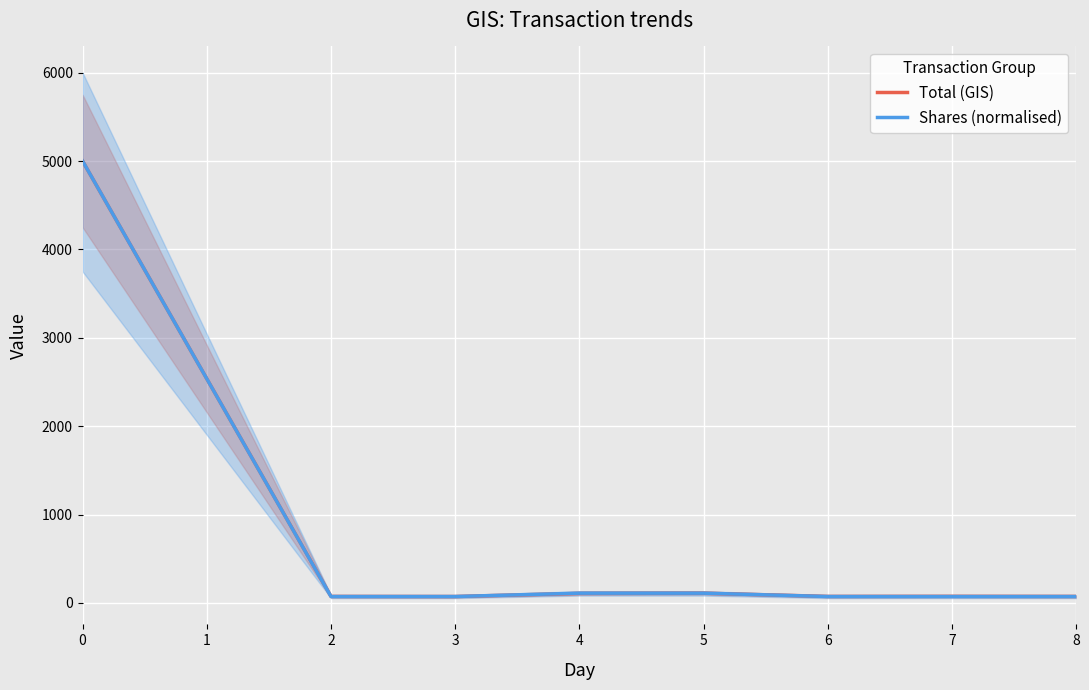

What is the value of the Total (GIS) point at the 8th from the left?

74.0